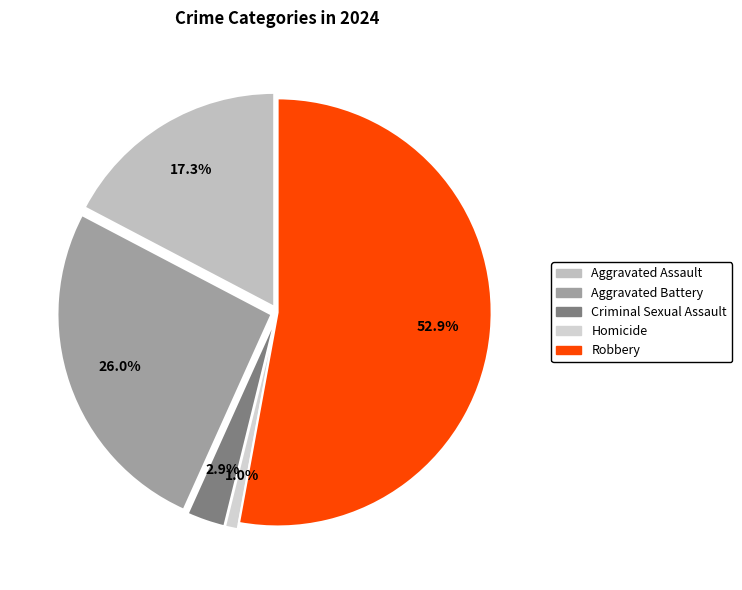

How much of the chart is everything except Robbery?

47.1%